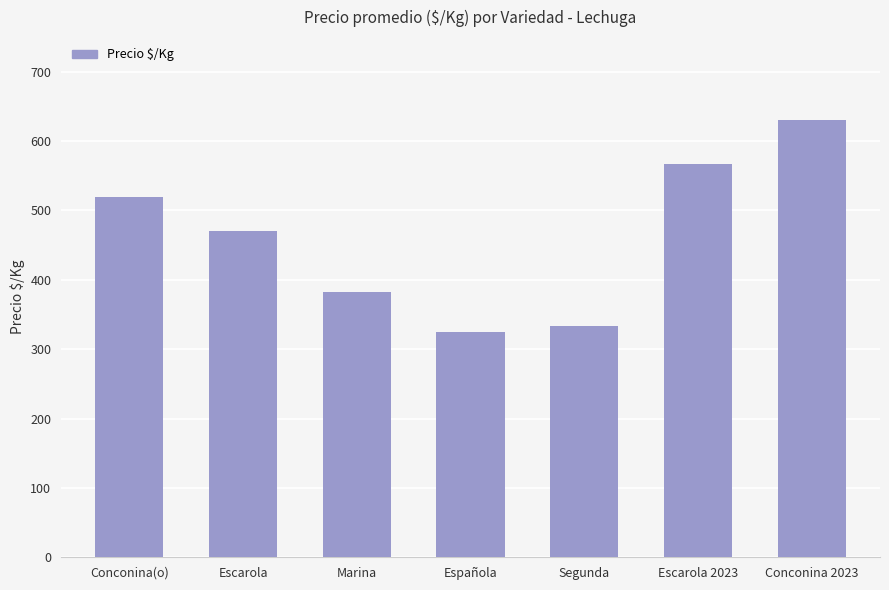

Is it true that the value at Conconina(o) is 279?

False